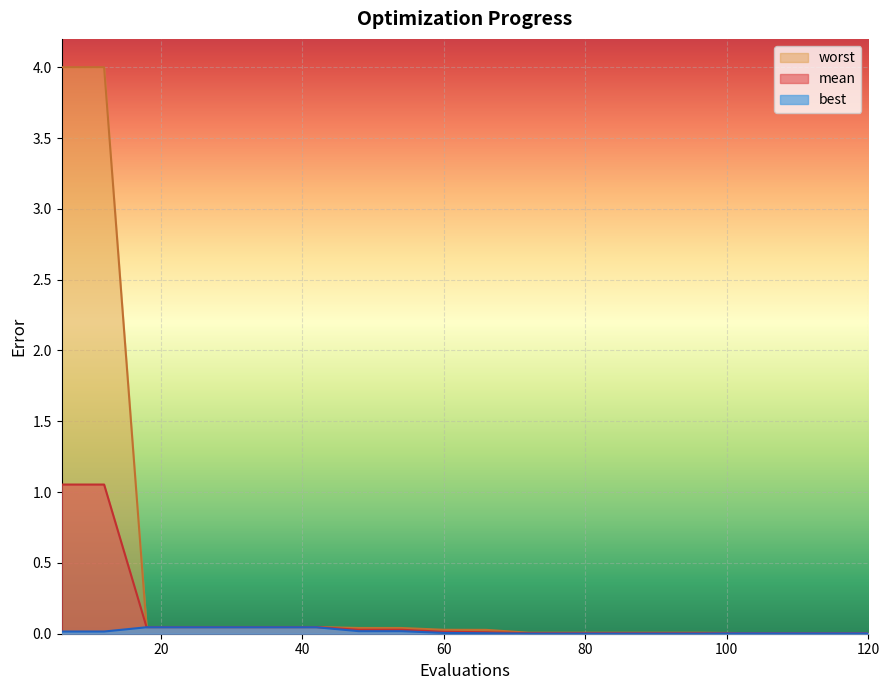

What is the sum of all mean values?

2.4